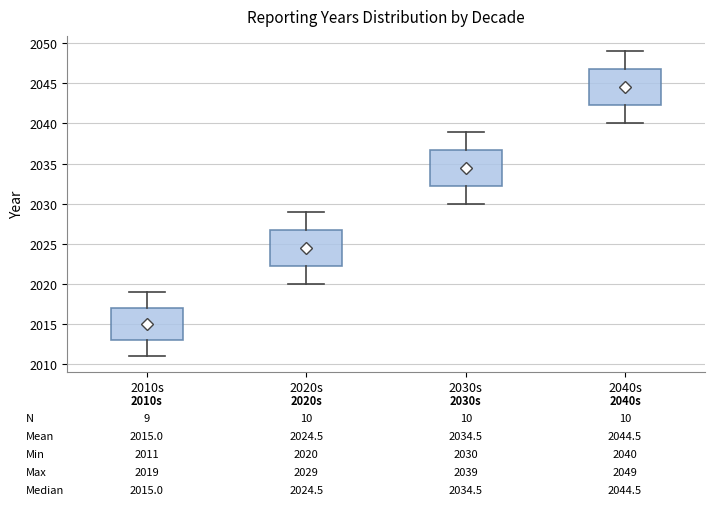

Which box has the lowest median line?

2010s